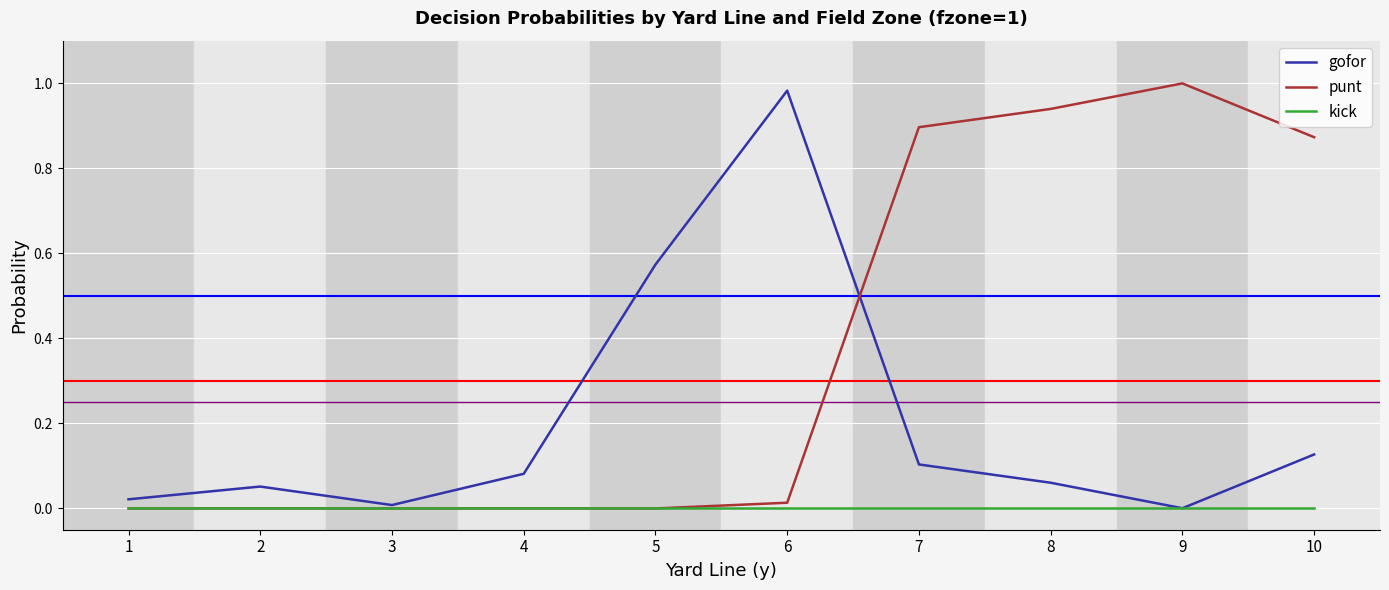

List the series in order of their overall mean, lowest first.

kick, gofor, punt